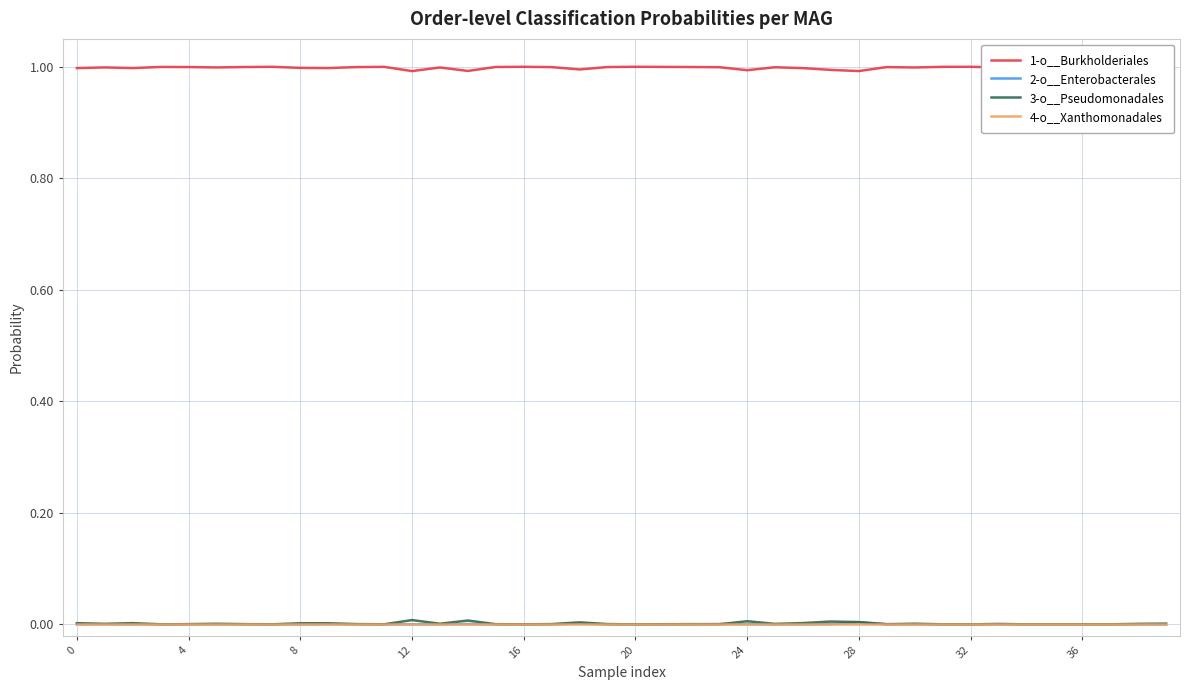

True or false: 2-o__Enterobacterales and 1-o__Burkholderiales intersect in this chart.

False